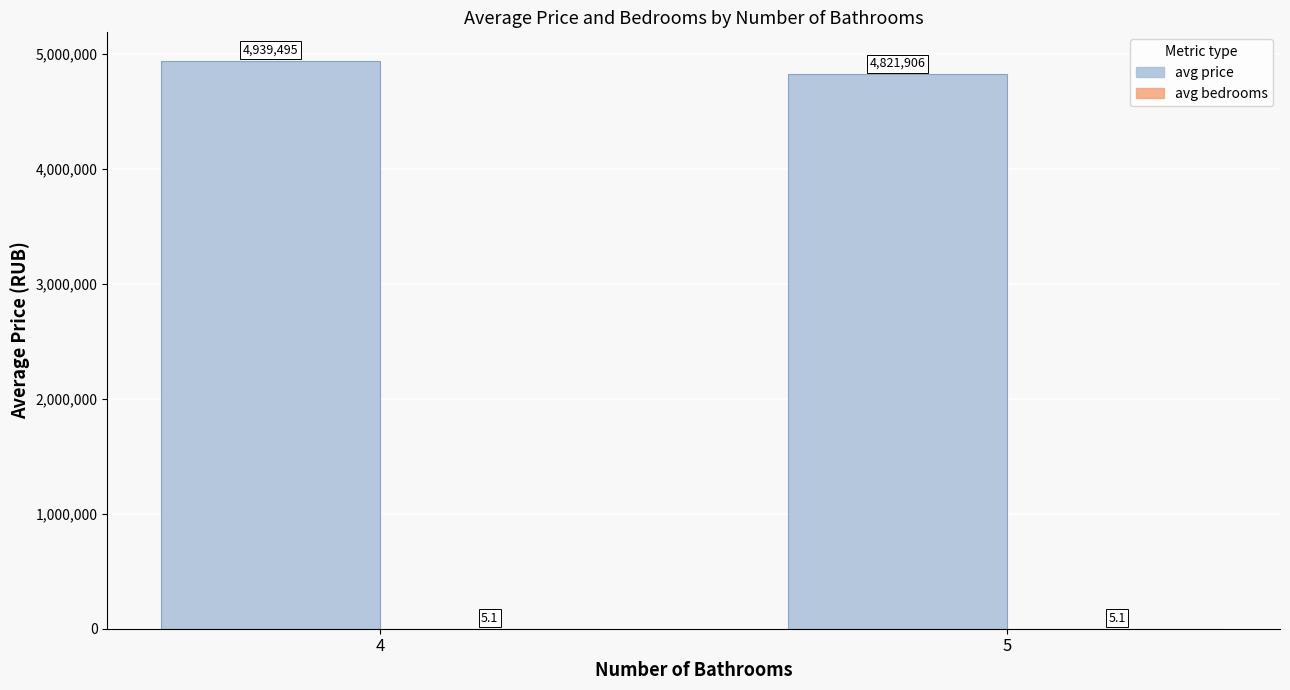

At which label is avg price closest to 4880700?

5